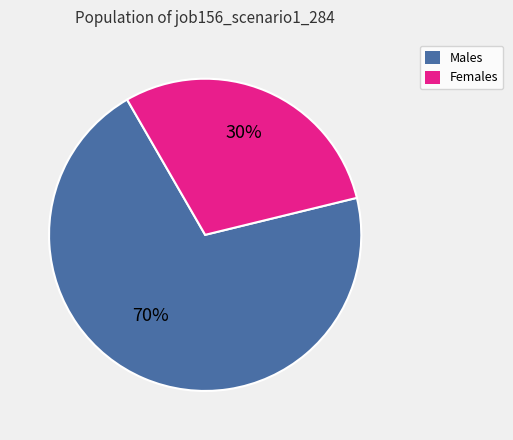

Is there any slice that represents more than half of the pie?

Yes